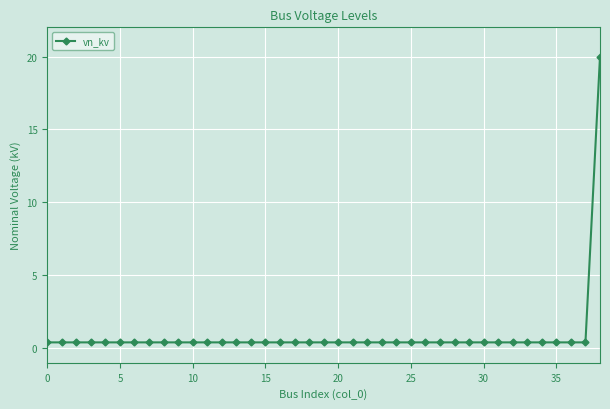

What is the average value?

0.9